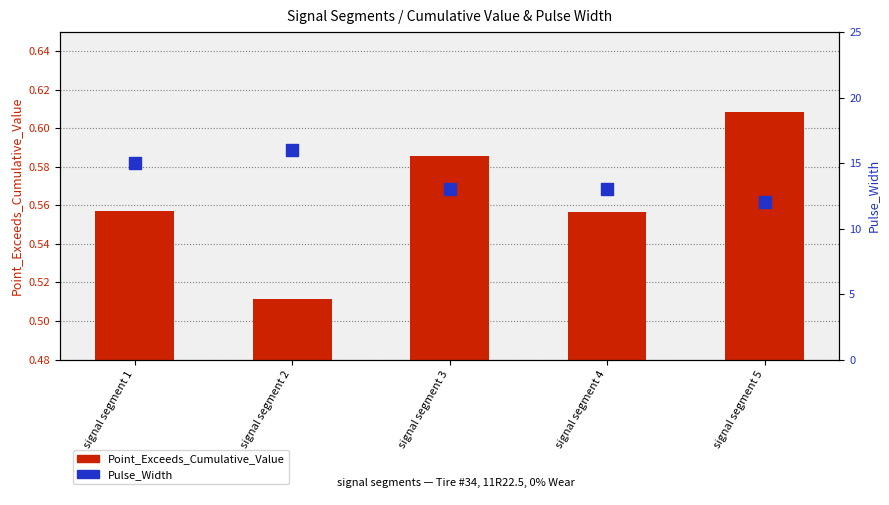

Which series reaches the minimum Y coordinate?

Point_Exceeds_Cumulative_Value